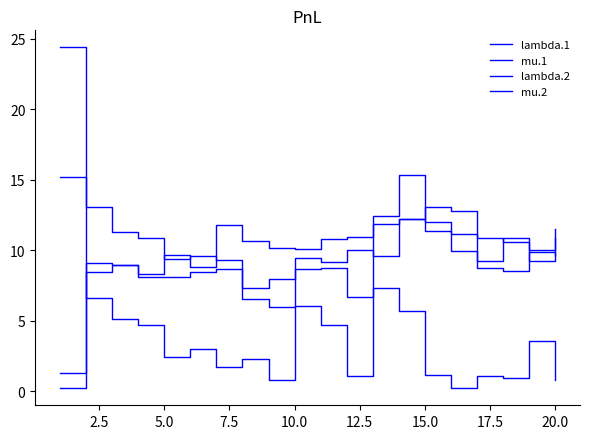

Which series ends up on top after the final intersection of lambda.1 and mu.2?

lambda.1